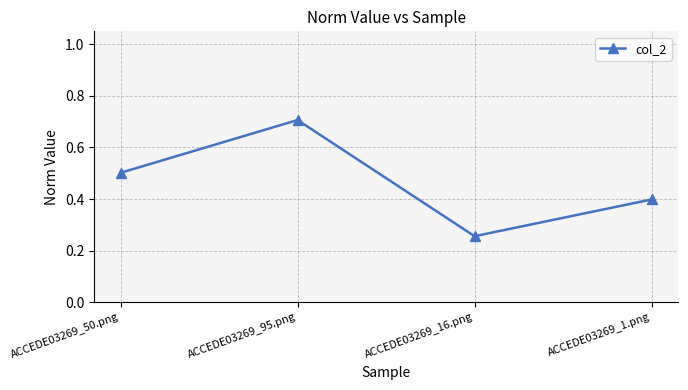

How many distinct data groups are displayed?

1